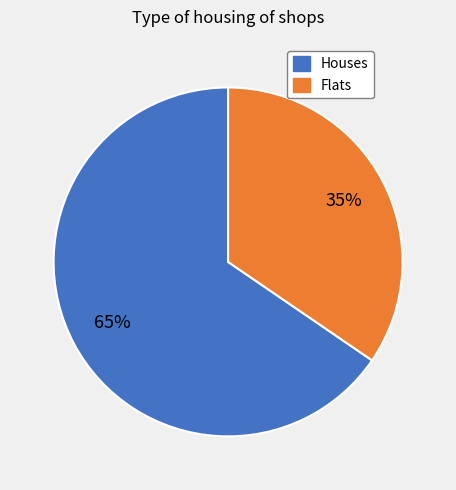

Does any single category account for the majority?

Yes